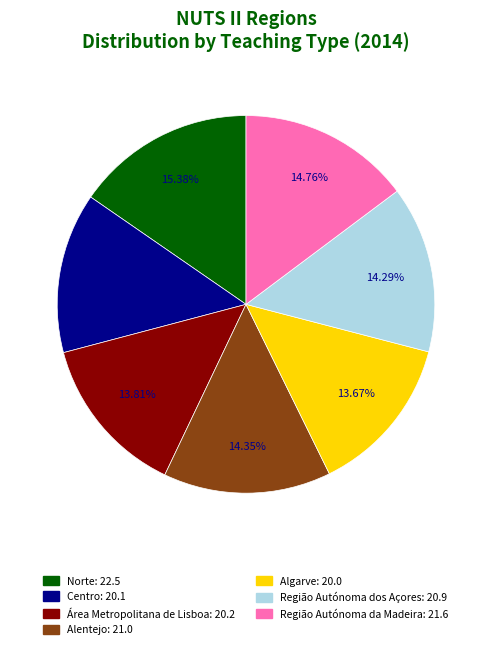

To the nearest percent, what portion does Região Autónoma dos Açores represent?

14%